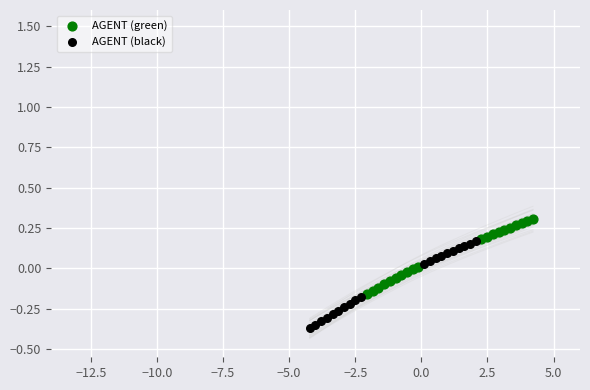

Which series reaches the minimum Y coordinate?

AGENT (black)